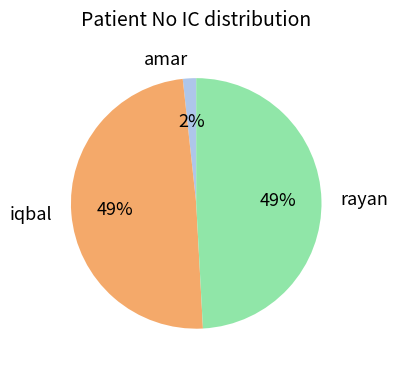

How many slices are in this pie chart?

3